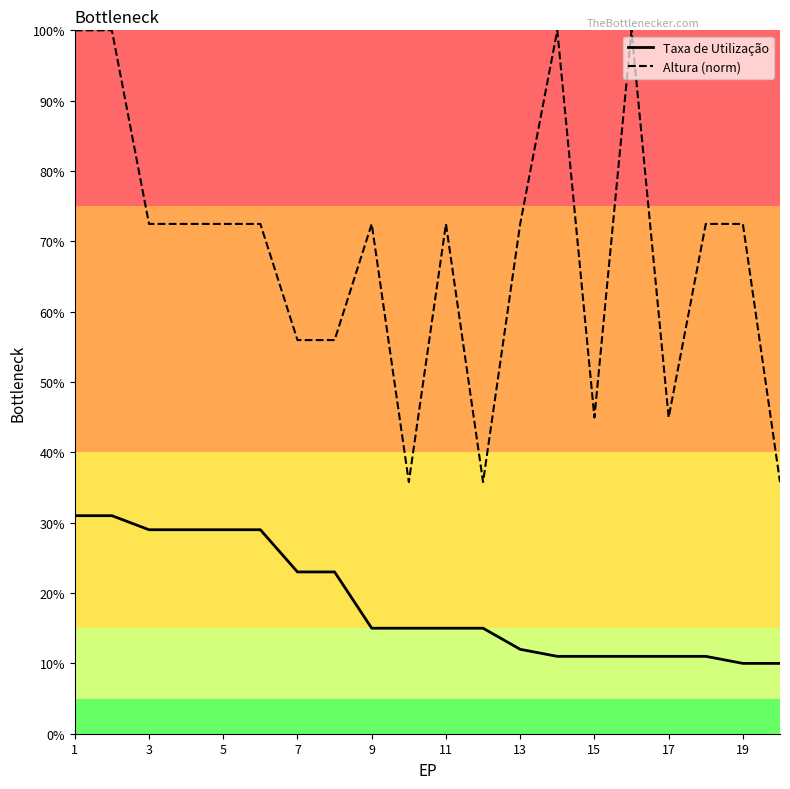

What is the difference between the maximum and minimum values in the Taxa de Utilização series?

21.0